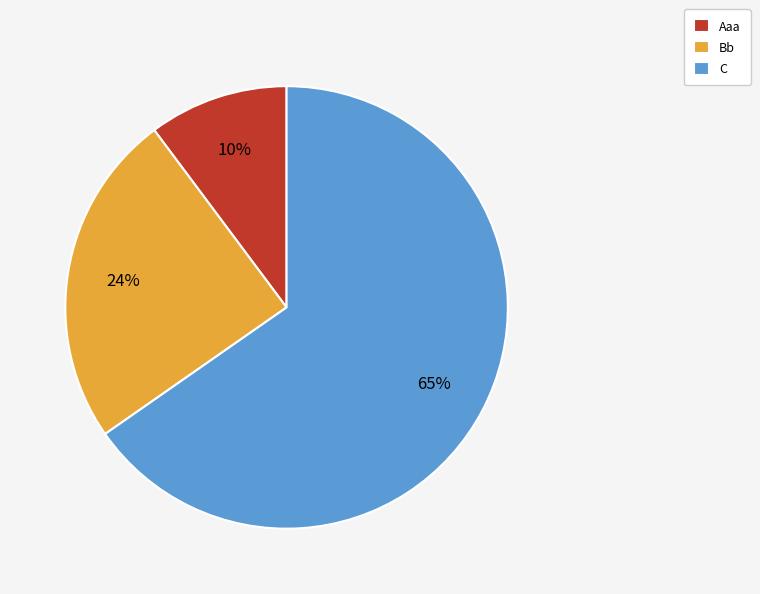

What is the smallest slice in the pie chart?

Aaa